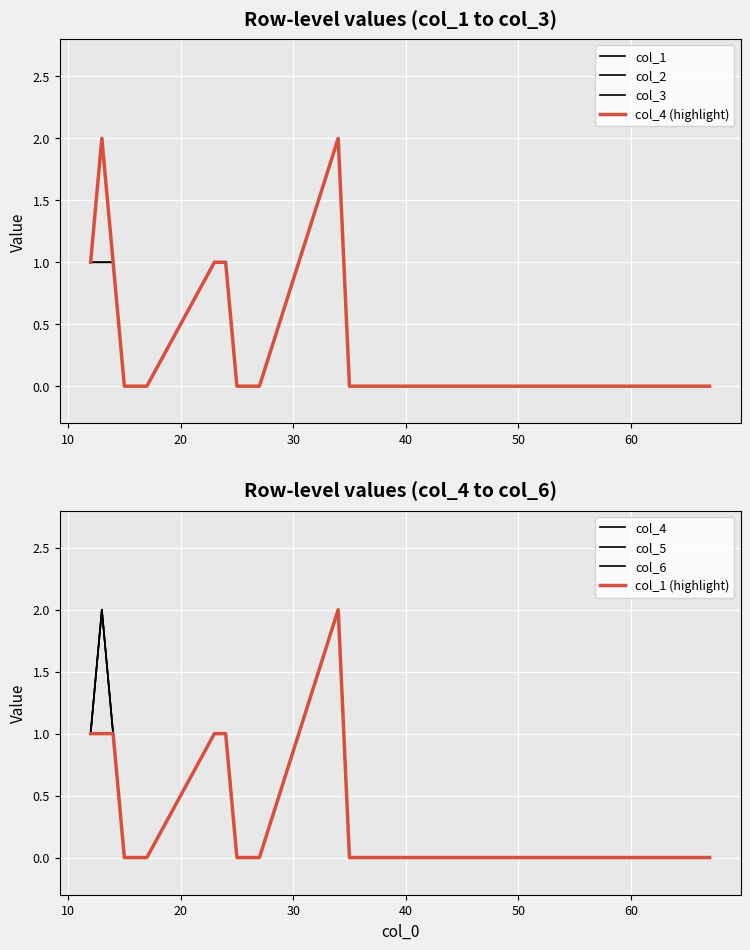

How many col_5 values are between 0 and 1?

19